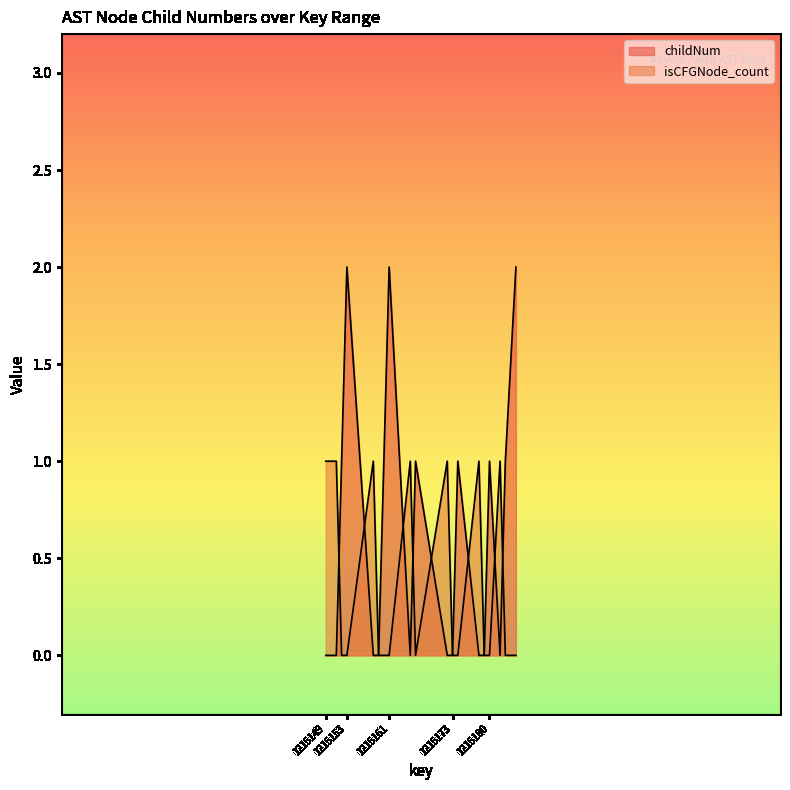

At which category does childNum reach its first local valley?

1215165